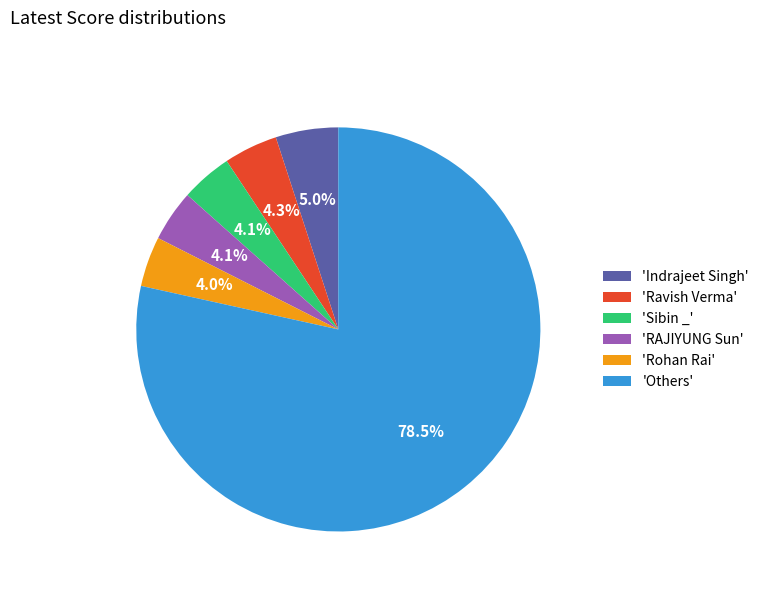

Is there a majority slice in this chart?

Yes